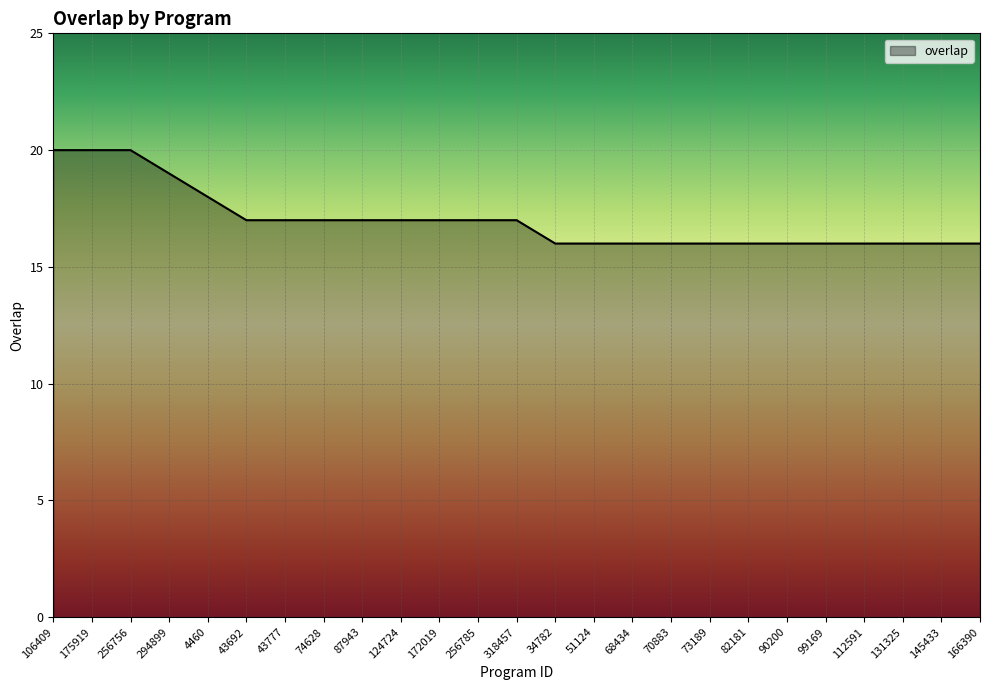

What is the difference between the values at 175919 and 73189?

4